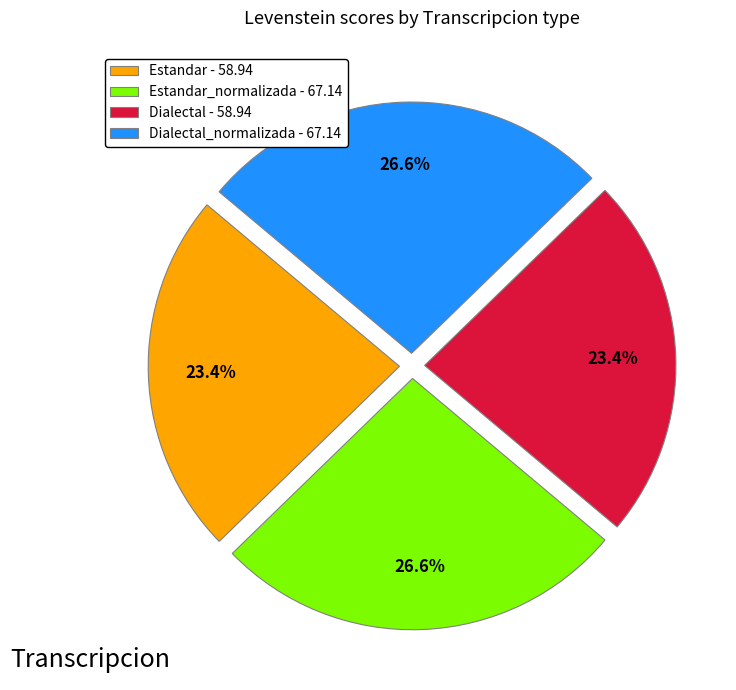

To the nearest percent, what is the difference between the largest and smallest slice percentages?

3%